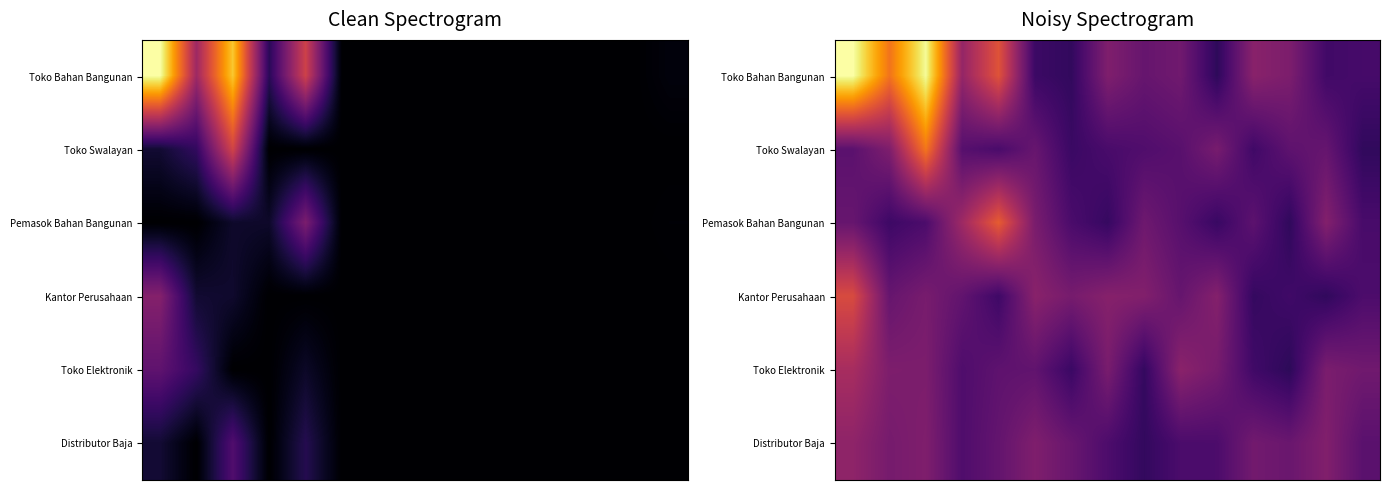

At how many categories does at least one series exceed 0?

15